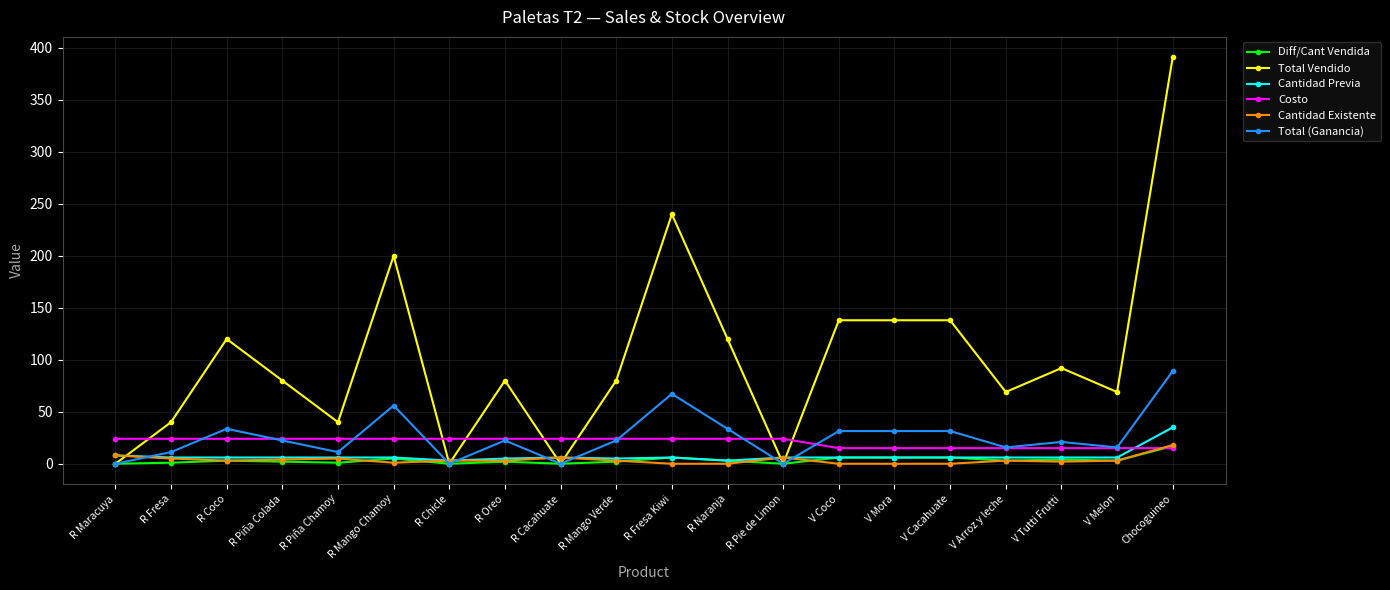

What is the label of the 10th point from the left?

R Mango Verde